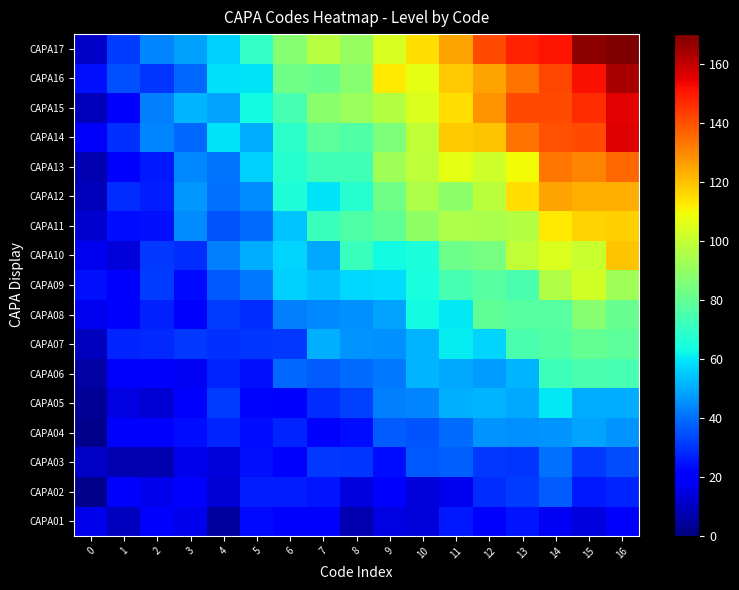

Read the CAPA17 value at 4.

56.4